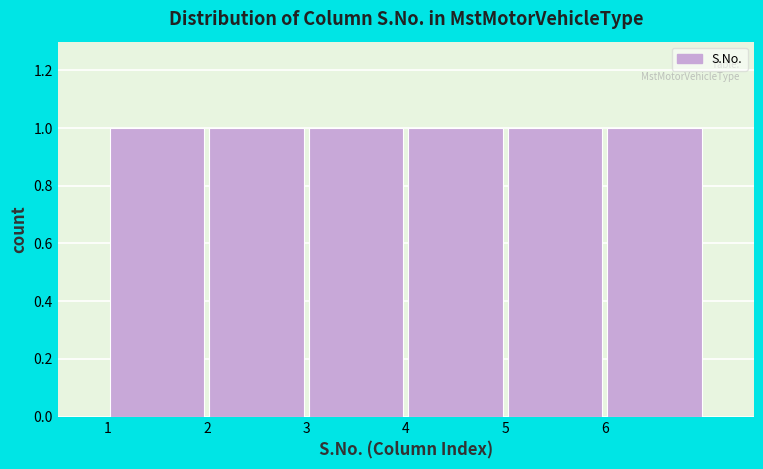

Reading left to right, list every bar in this chart as the range it spans on the x-axis followed by its height. The values are not printed on the chart, so give them approximately, as read against the axis.

1 to 2: 1
2 to 3: 1
3 to 4: 1
4 to 5: 1
5 to 6: 1
6 to 7: 1